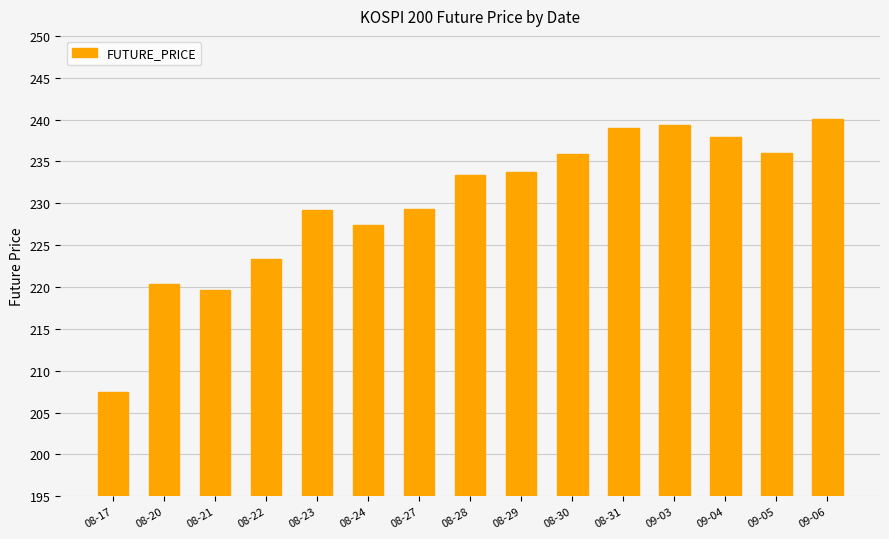

How many bars are there in total?

15